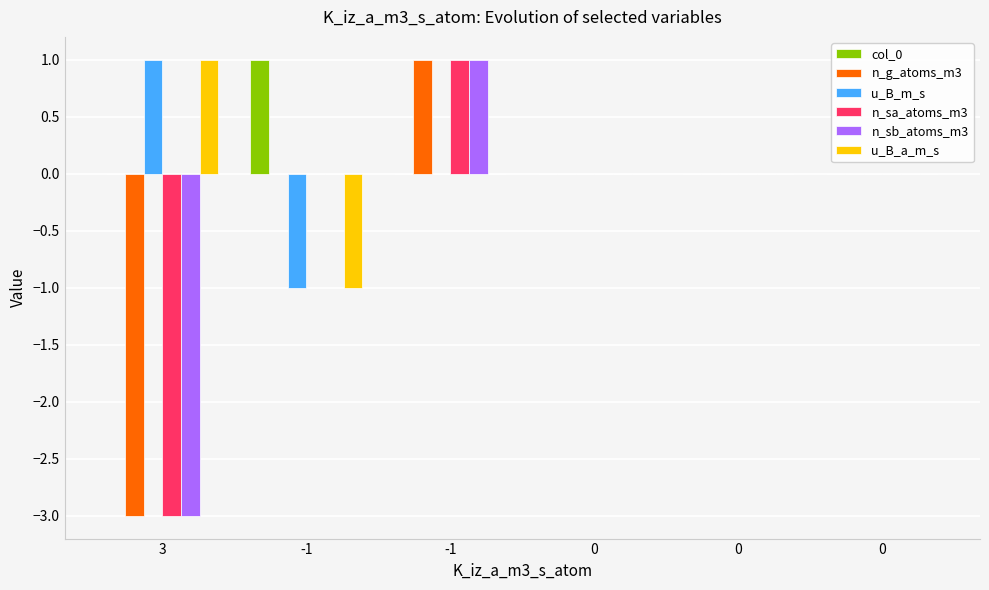

How many groups of bars are there?

6